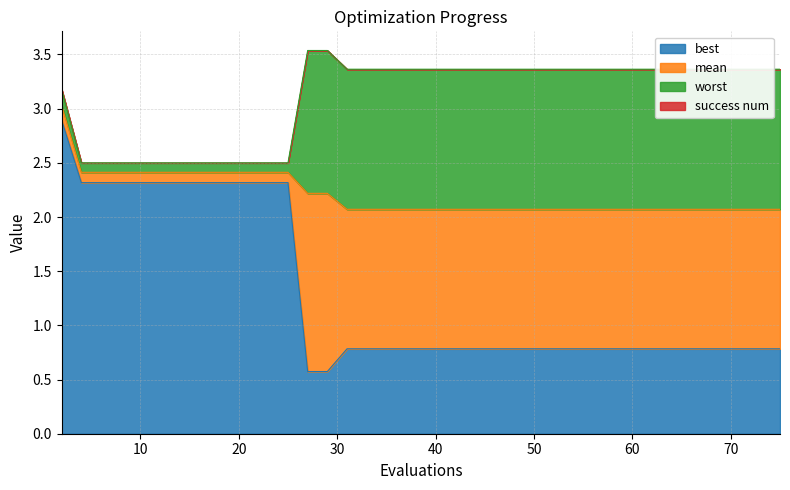

What is the highest value of the best series?

2.9